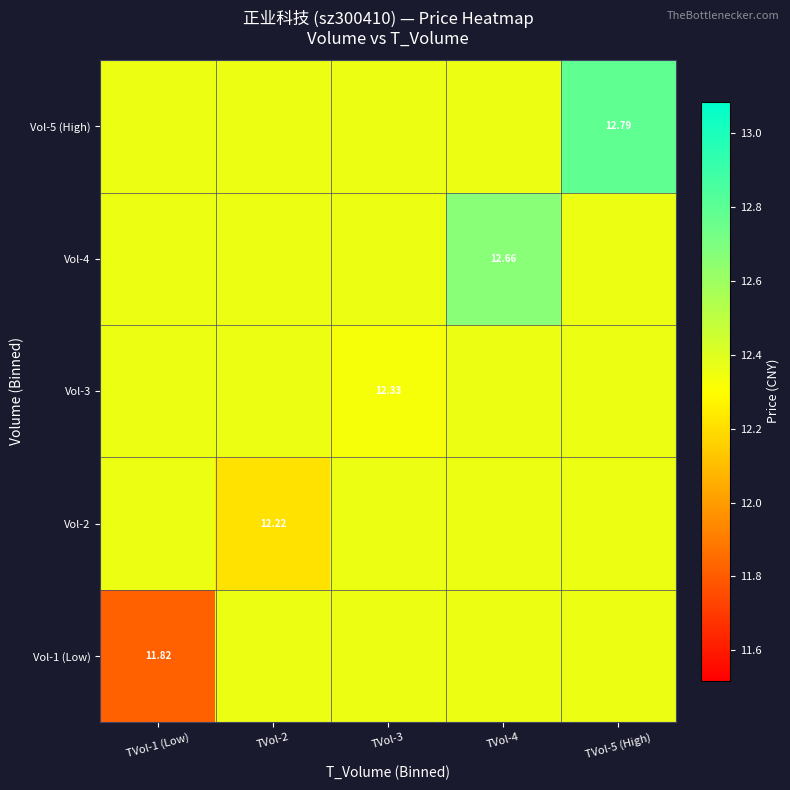

Between TVol-3 and TVol-2, which is larger?

TVol-3